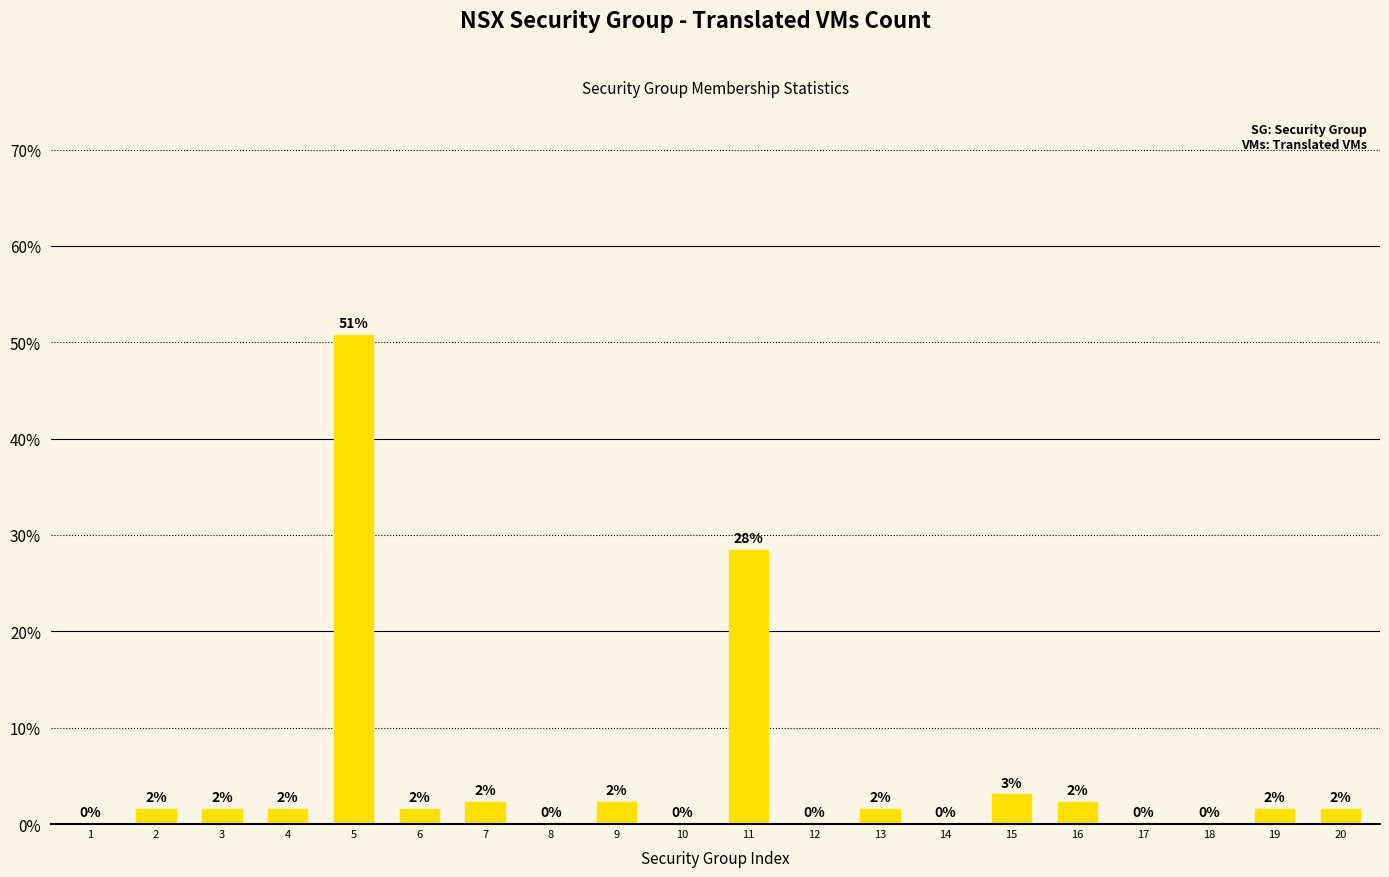

At which label does the data first exceed 1?

2